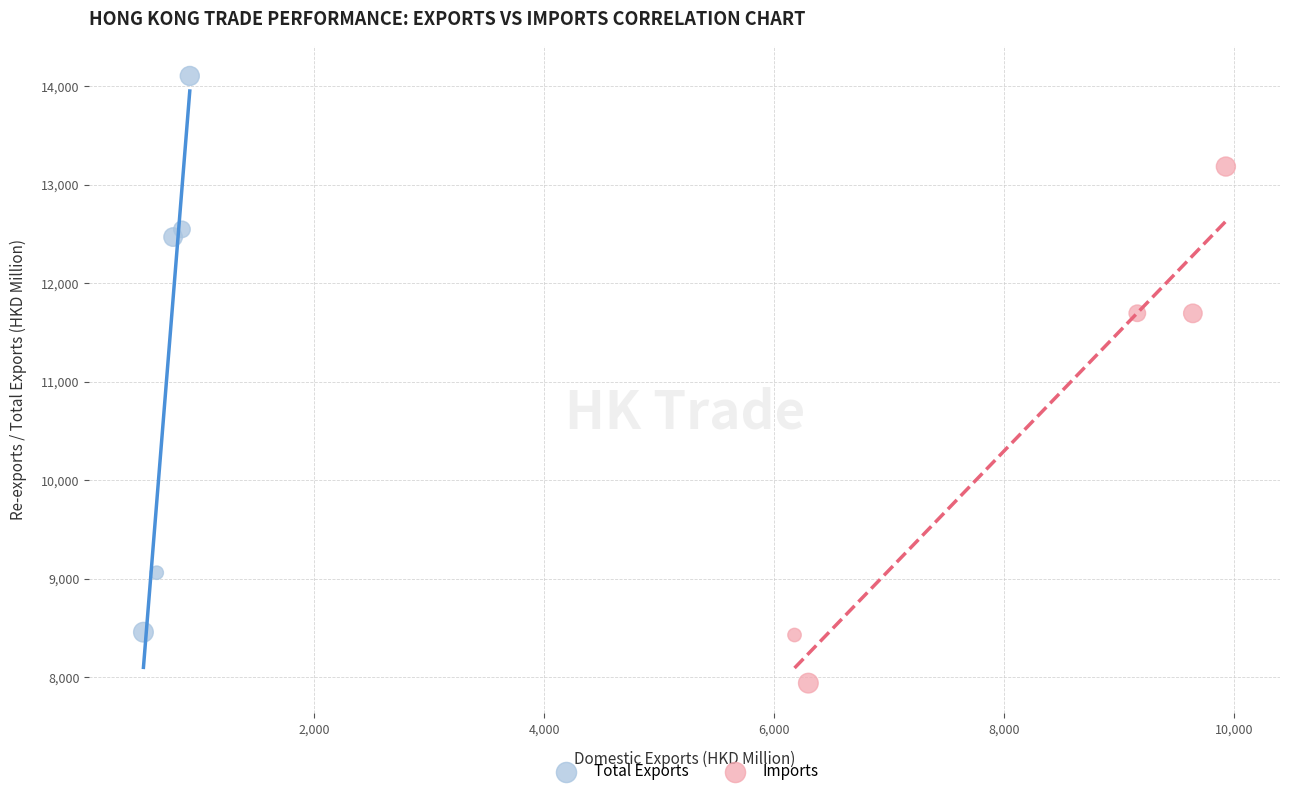

Which series has the largest Y range (max minus min)?

Total Exports